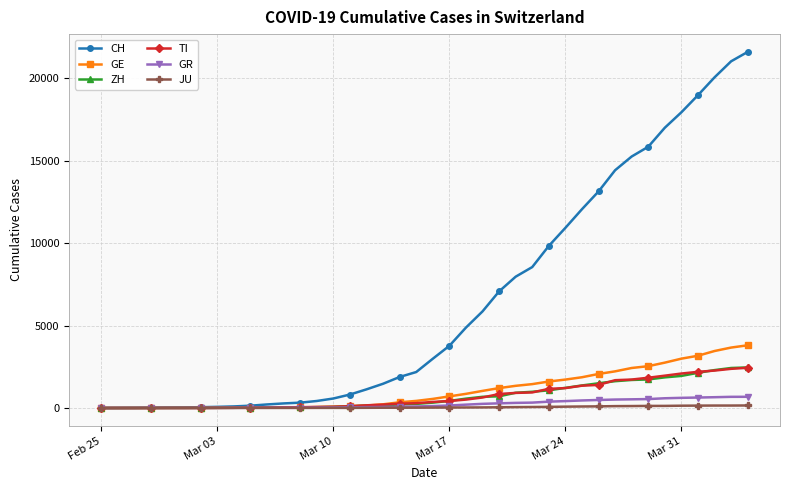

What is the difference between the maximum and minimum values in the GR series?

680